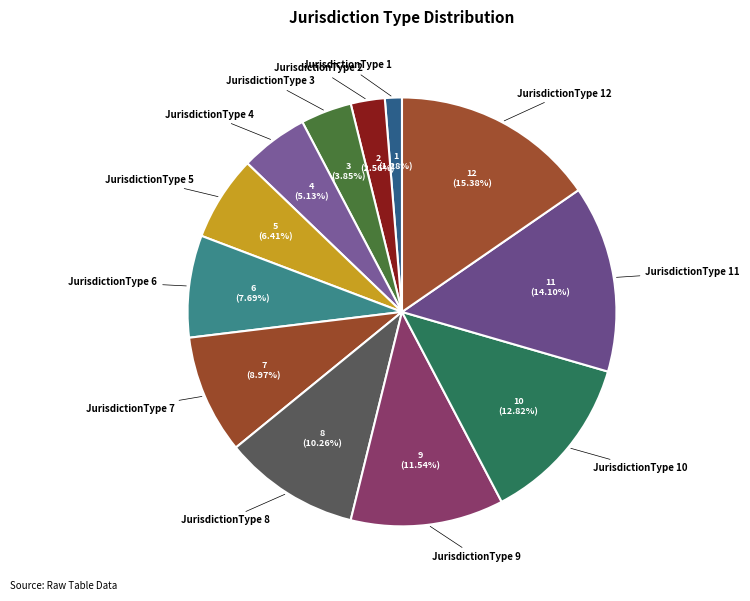

Is there any slice that represents more than half of the pie?

No